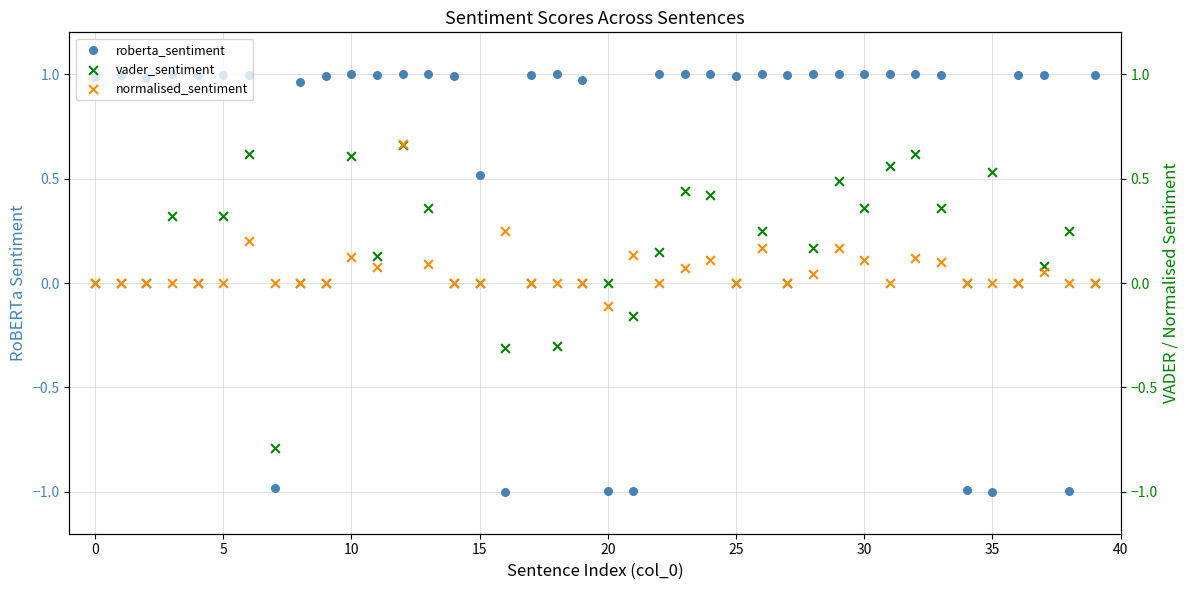

Which series contains the highest Y value?

roberta_sentiment